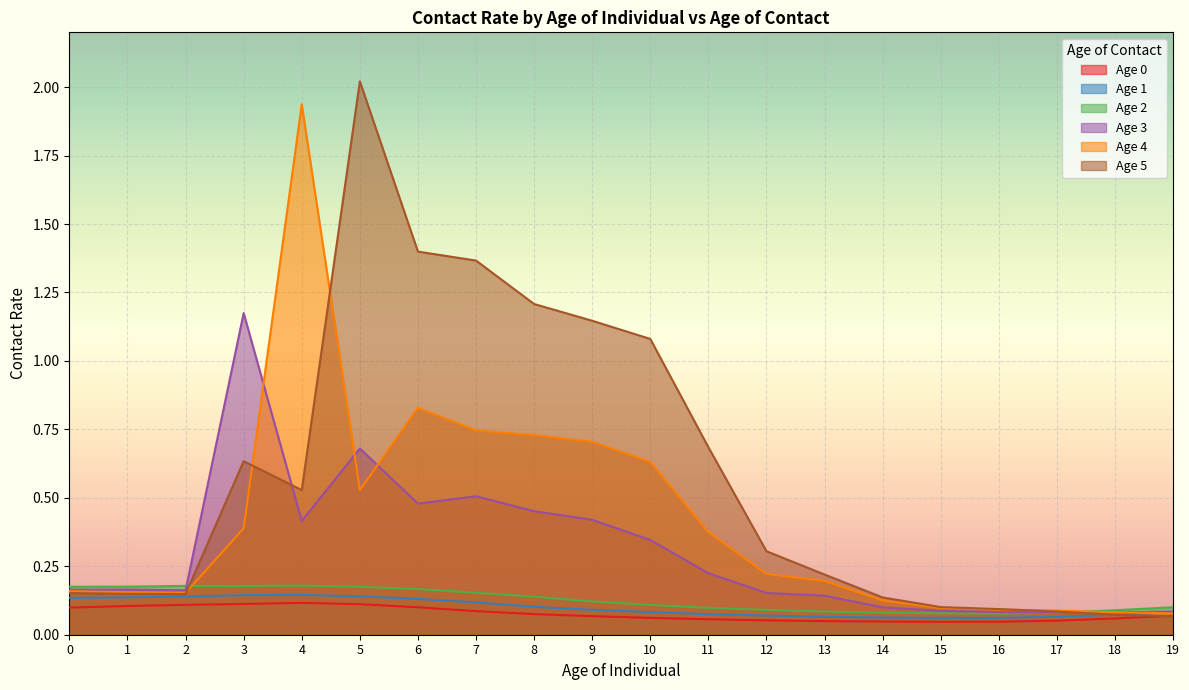

How many lines are shown in the chart?

6